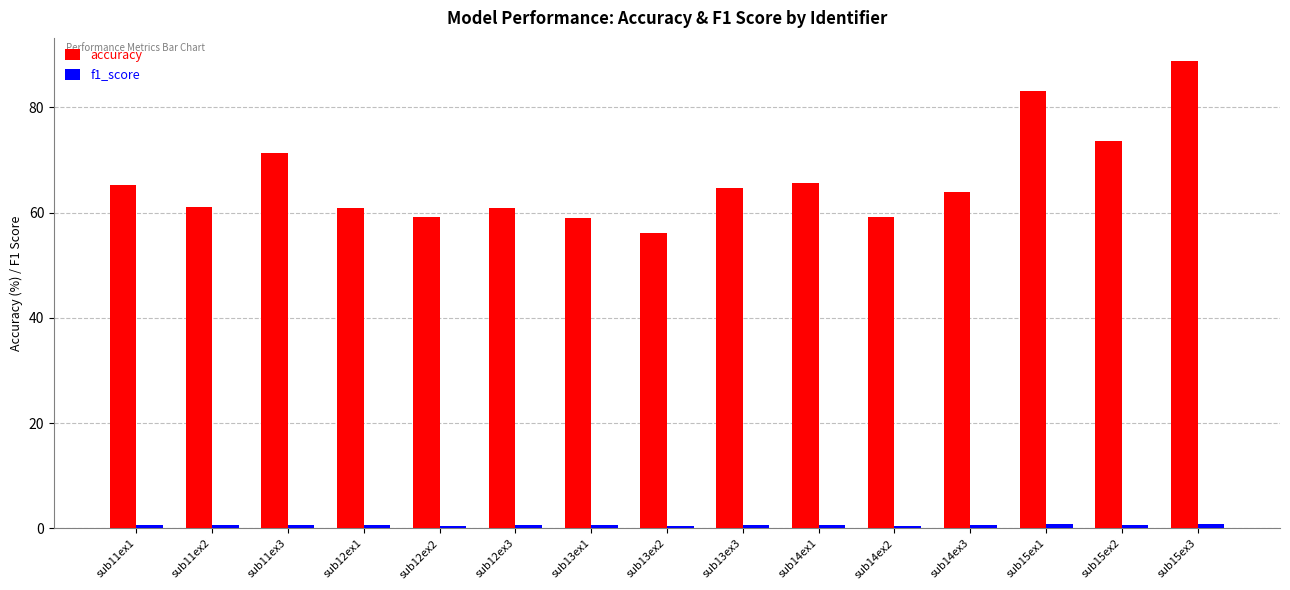

What is the label of the 9th bar from the right?

sub13ex1